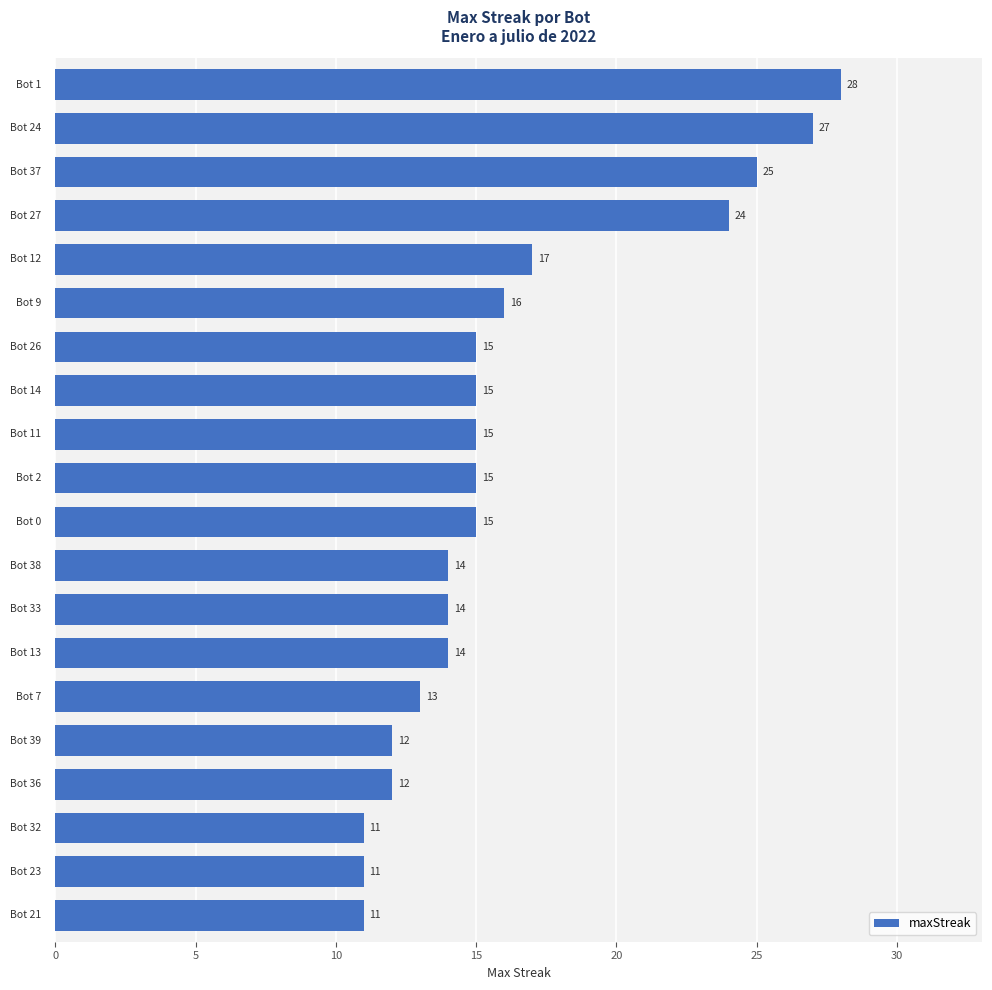

How many categories are shown in the chart?

20